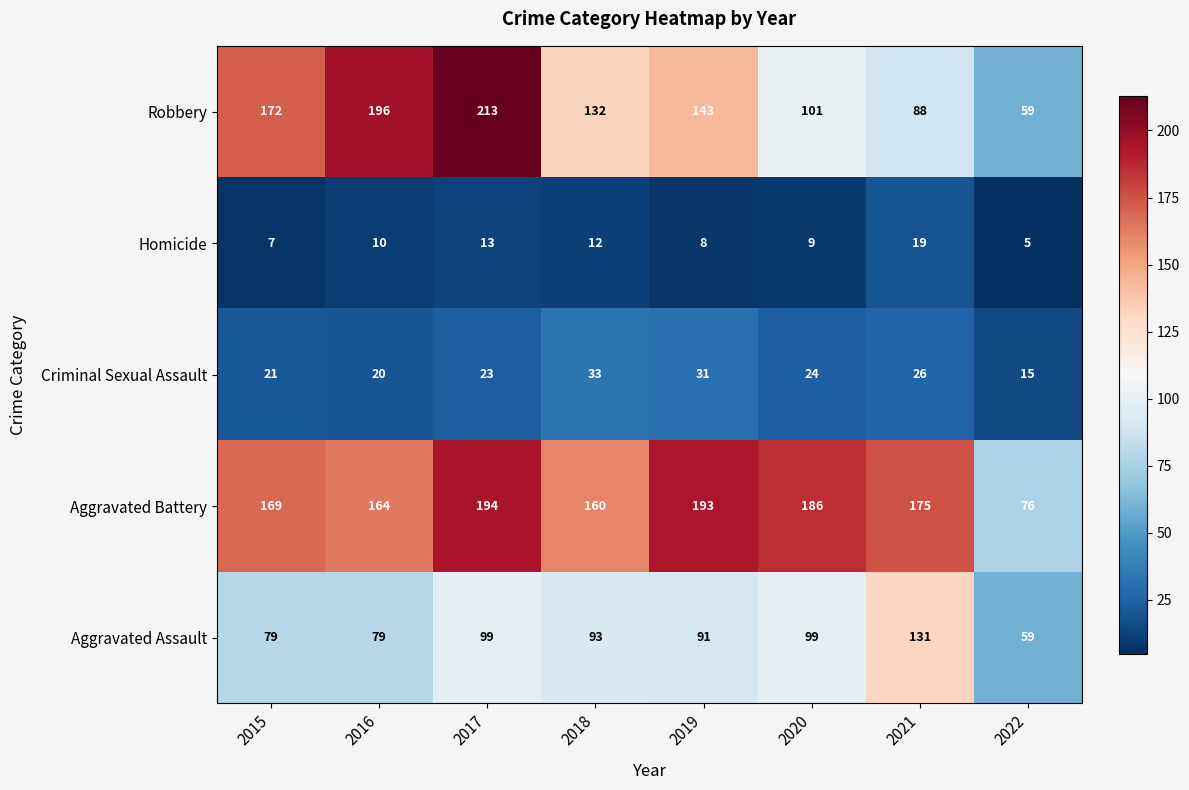

What is the approximate value of Aggravated Assault at 2021, to the nearest 5?

130